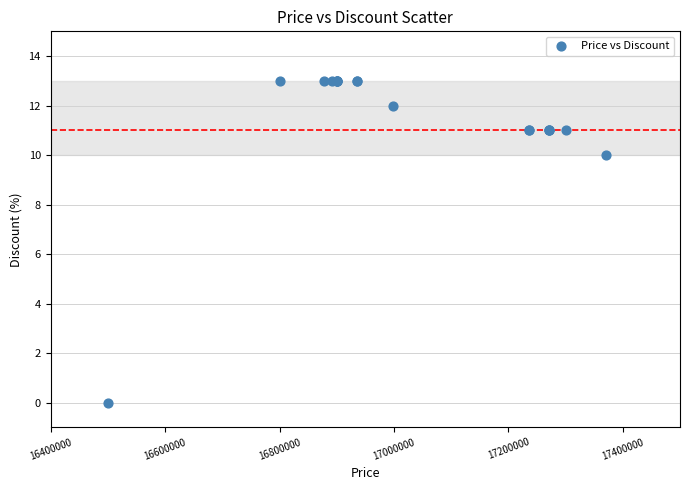

What Y value in the scatter plot is closest to 6?

10